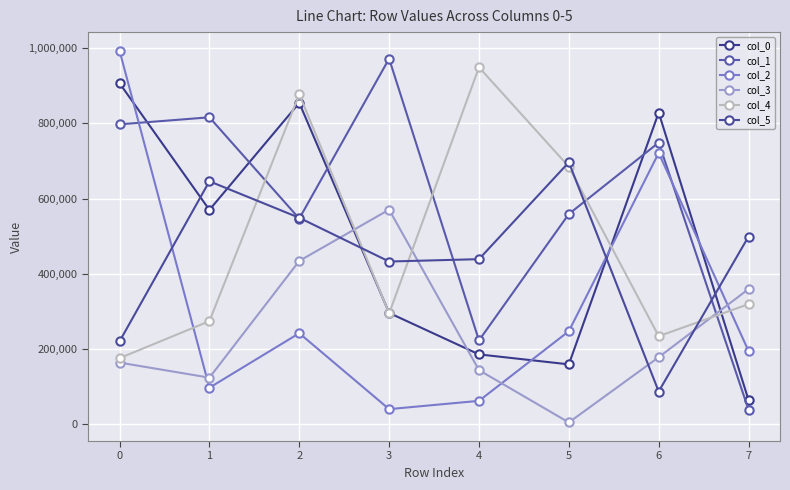

How many interior local valleys does the col_2 series have?

2